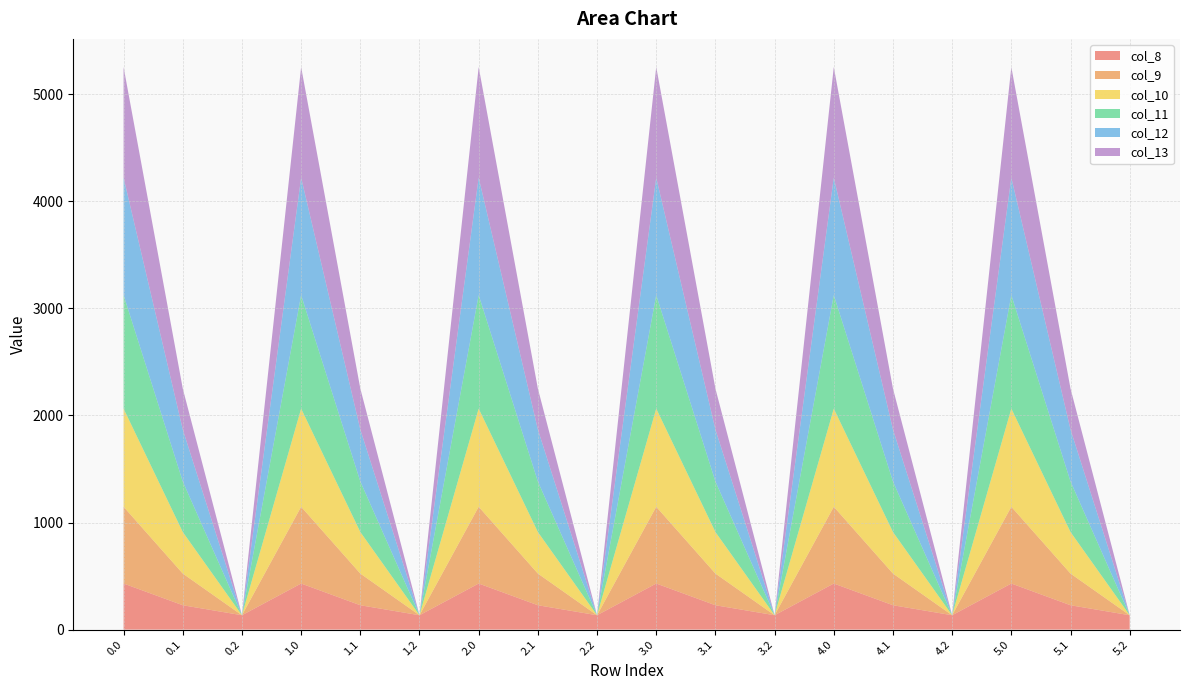

Reading left to right, extract all data points from this chart.

col_8: 430.3	227.5	134.2	430.3	227.5	134.2	430.3	227.5	134.2	430.3	227.5	134.2	430.3	227.5	134.2	430.3	227.5	134.2
col_9: 716.9	295.9	0.0	716.9	295.9	0.0	716.9	295.9	0.0	716.9	295.9	0.0	716.9	295.9	0.0	716.9	295.9	0.0
col_10: 916.2	388.1	0.0	916.2	388.1	0.0	916.2	388.1	0.0	916.2	388.1	0.0	916.2	388.1	0.0	916.2	388.1	0.0
col_11: 1060.3	471.7	0.0	1060.3	471.7	0.0	1060.3	471.7	0.0	1060.3	471.7	0.0	1060.3	471.7	0.0	1060.3	471.7	0.0
col_12: 1096.7	485.4	0.0	1096.7	485.4	0.0	1096.7	485.4	0.0	1096.7	485.4	0.0	1096.7	485.4	0.0	1096.7	485.4	0.0
col_13: 1032.9	382.7	0.0	1032.9	382.7	0.0	1032.9	382.7	0.0	1032.9	382.7	0.0	1032.9	382.7	0.0	1032.9	382.7	0.0